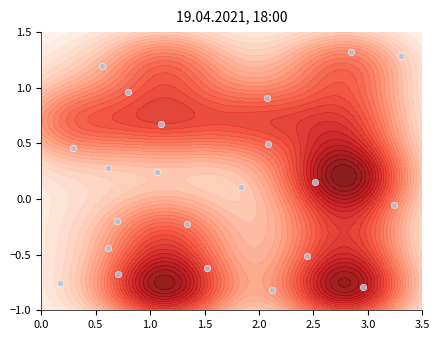

What is the difference between the maximum and minimum values?

2.1